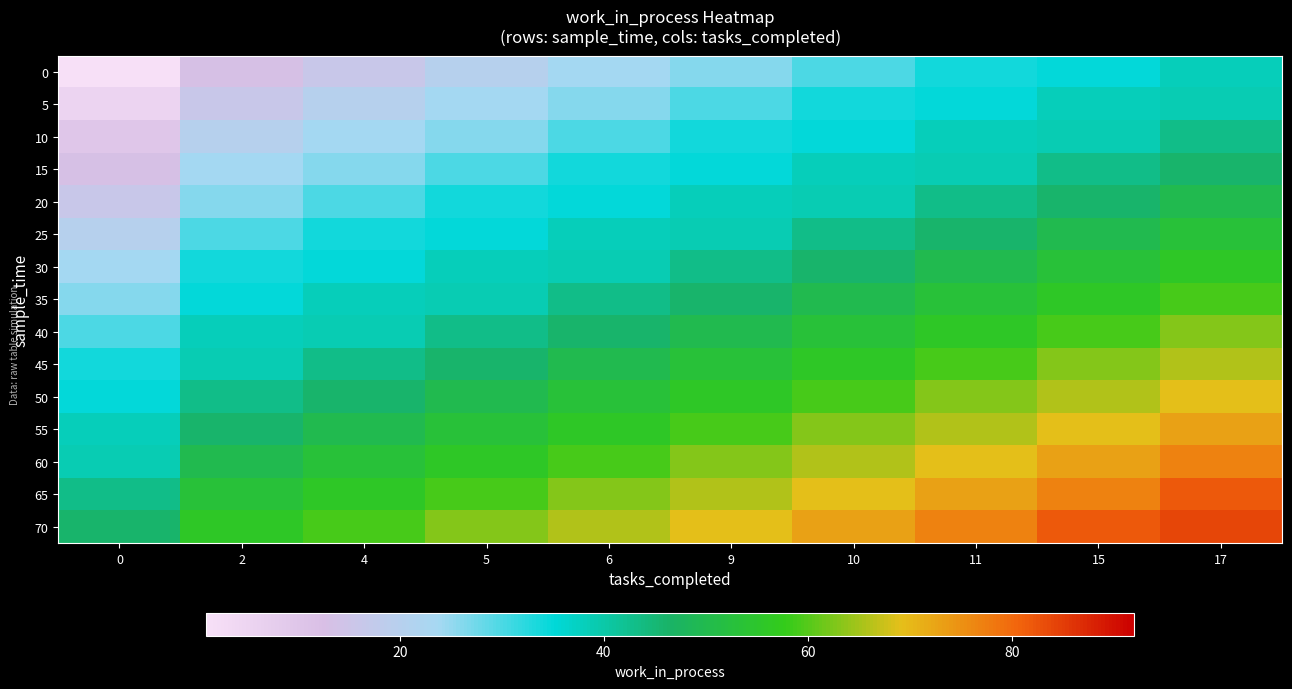

What is the total value across all series at 6?

662